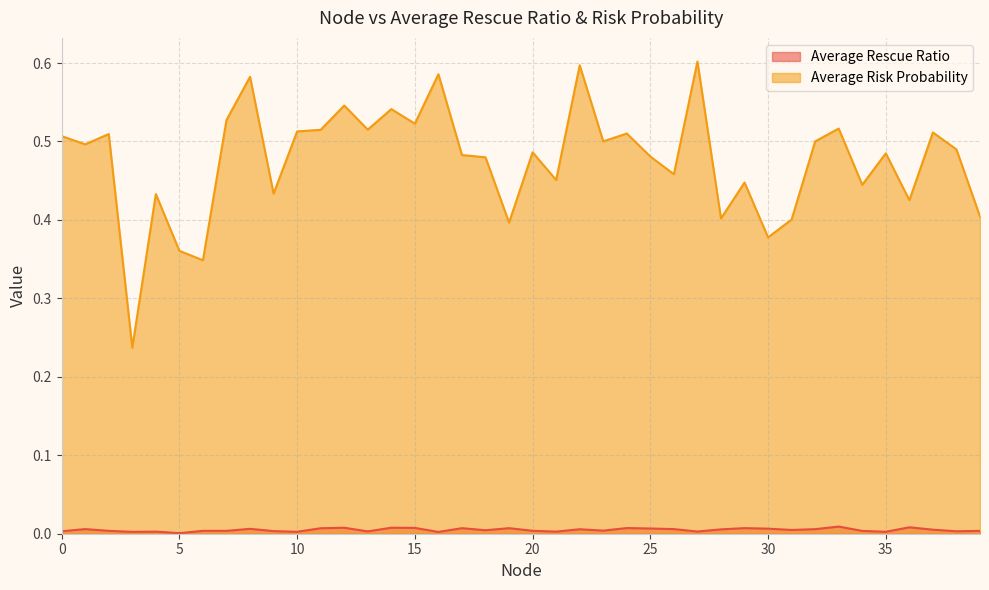

True or false: Average Rescue Ratio and Average Risk Probability intersect in this chart.

False